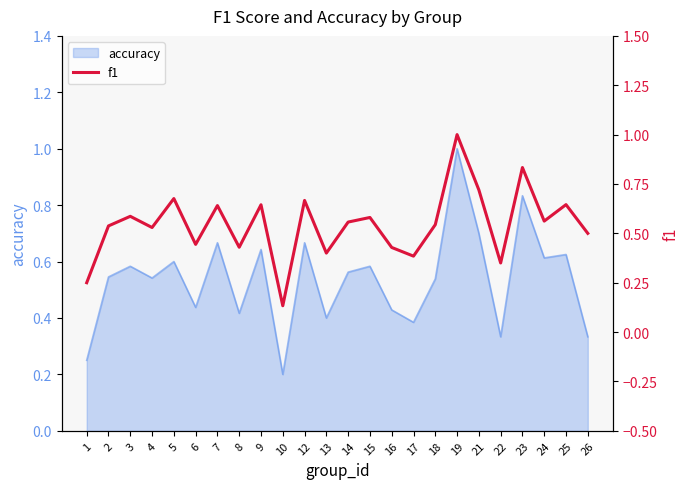

What is the sum of all values?

13.0